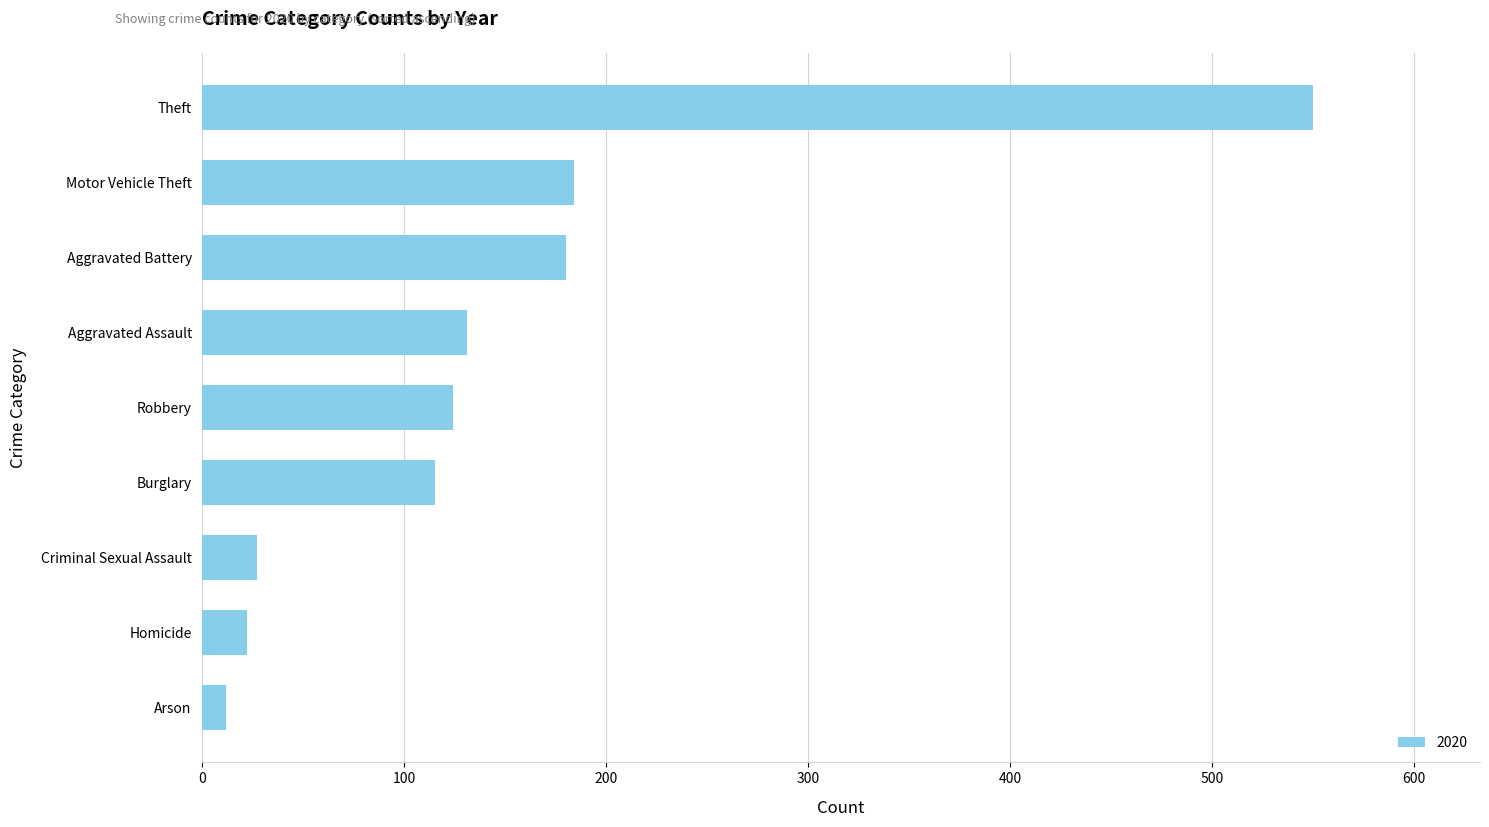

Between Theft and Criminal Sexual Assault, which is larger?

Theft